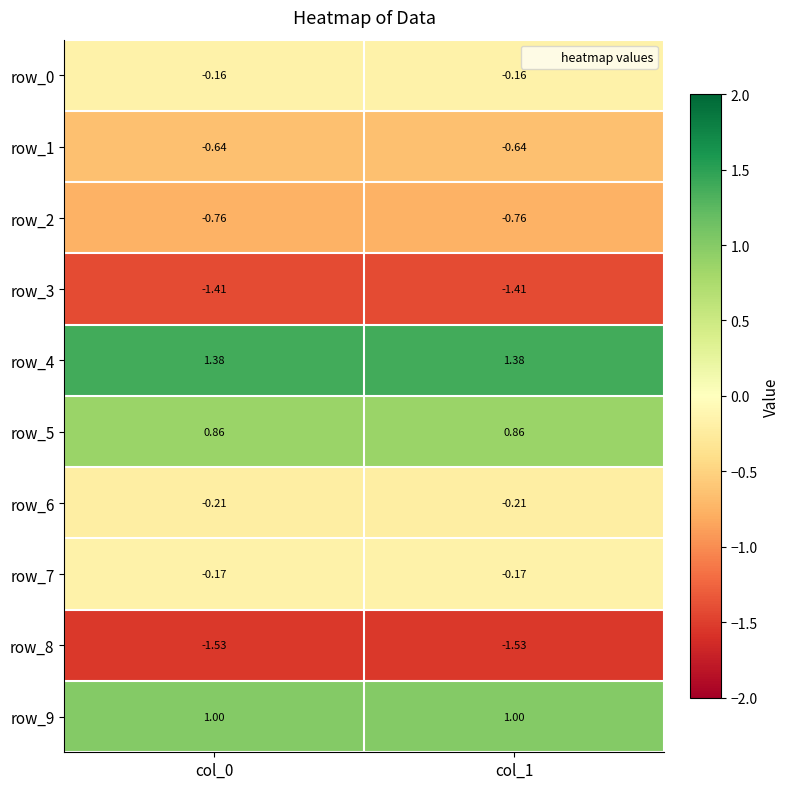

What is the difference between the highest and lowest values at col_1?

2.9